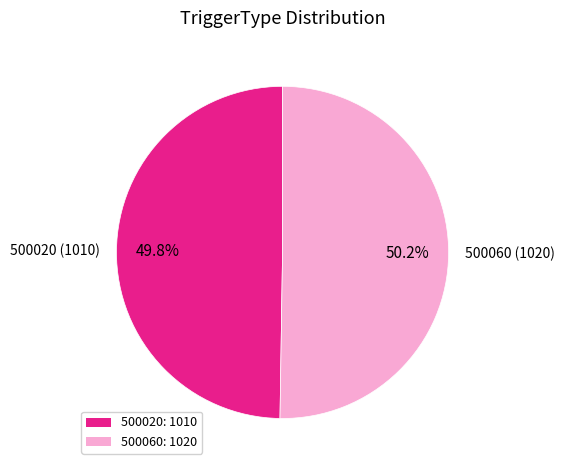

What is the ratio of the value at 500060: 1020 to the value at 500020: 1010?

1.0